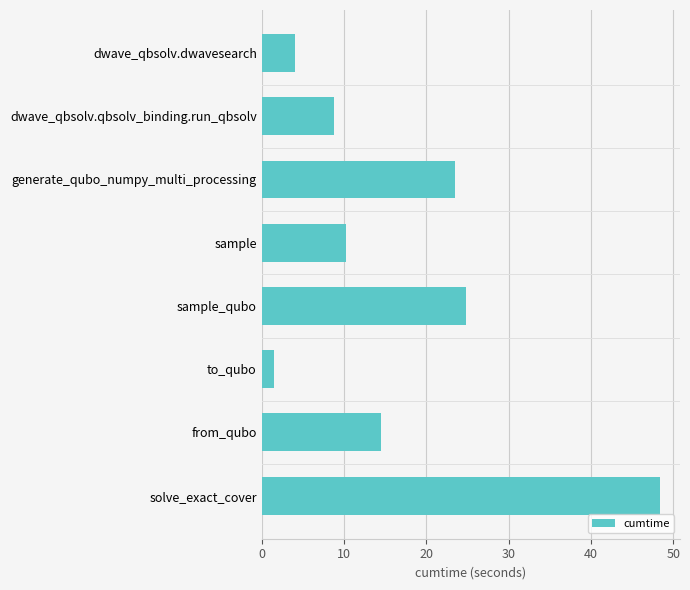

What is the sum of all values?

135.9